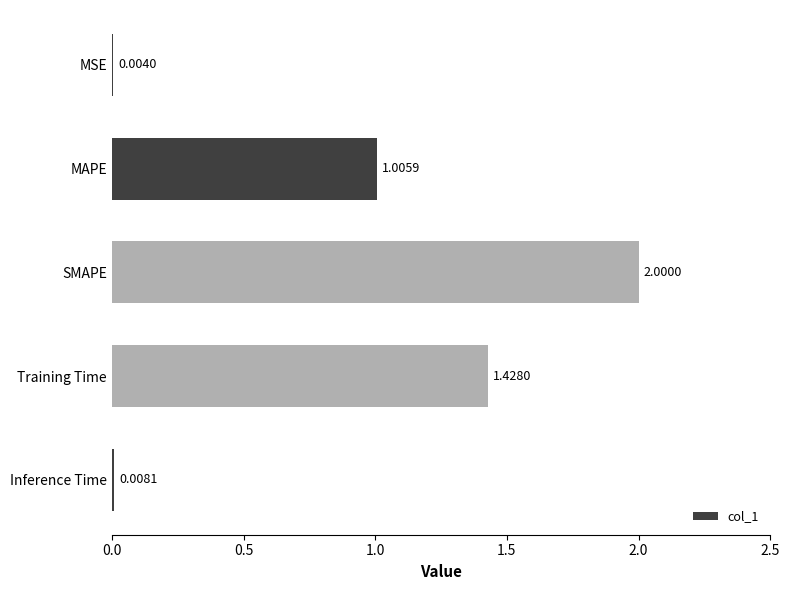

What is the sum of all values?

4.4